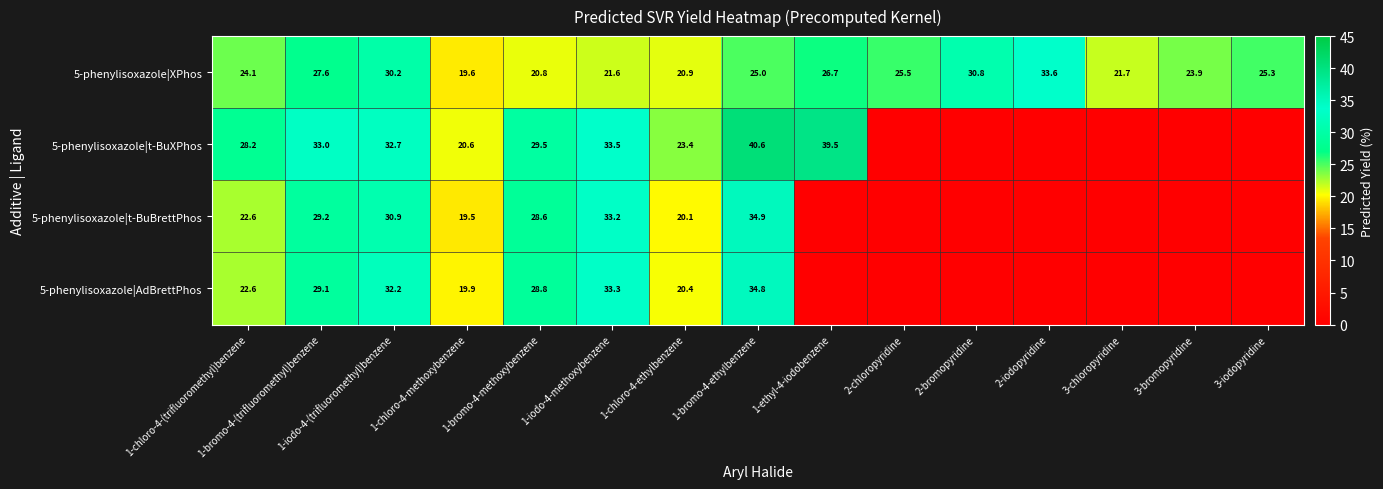

Rank the series at 1-iodo-4-methoxybenzene from lowest to highest value.

5-phenylisoxazole|XPhos, 5-phenylisoxazole|t-BuBrettPhos, 5-phenylisoxazole|AdBrettPhos, 5-phenylisoxazole|t-BuXPhos